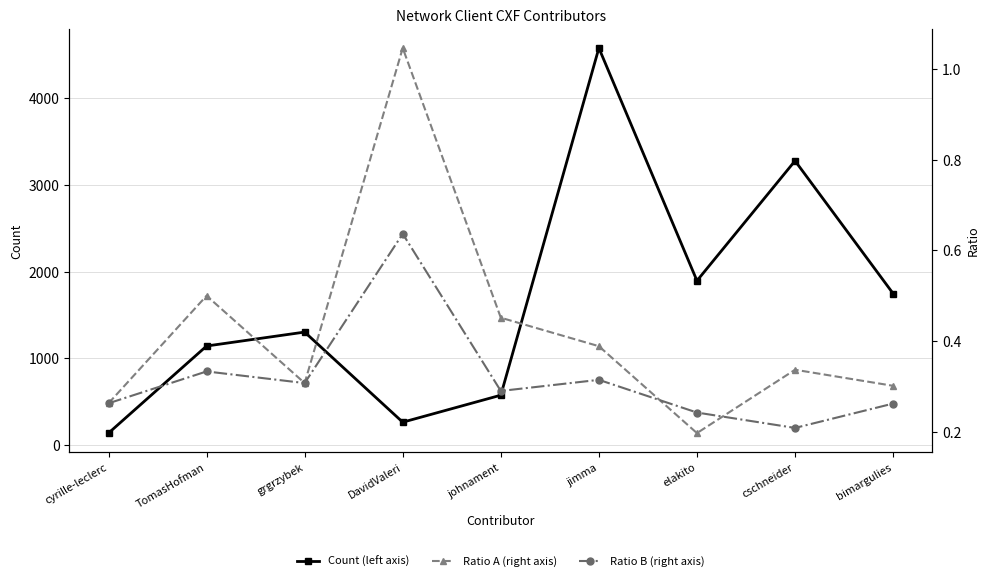

Which series changed the most between cschneider and bimargulies?

Count (left axis)